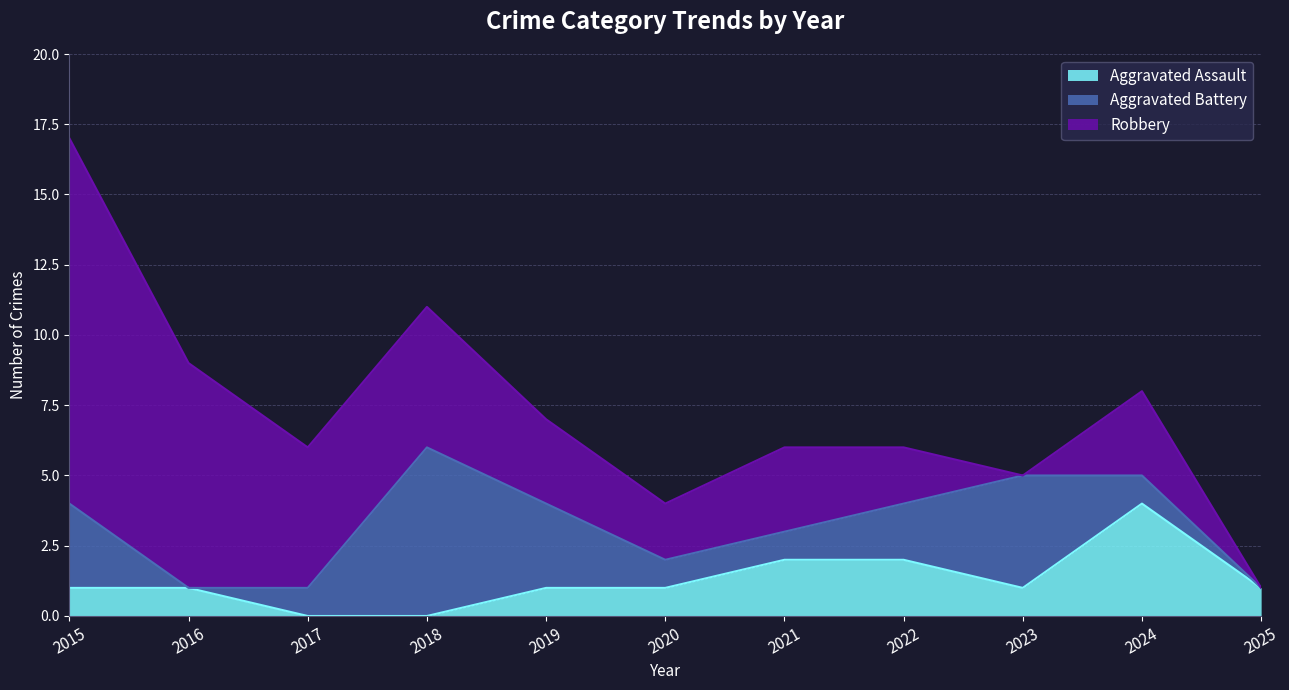

How many values in the Aggravated Battery series exceed 1?

5